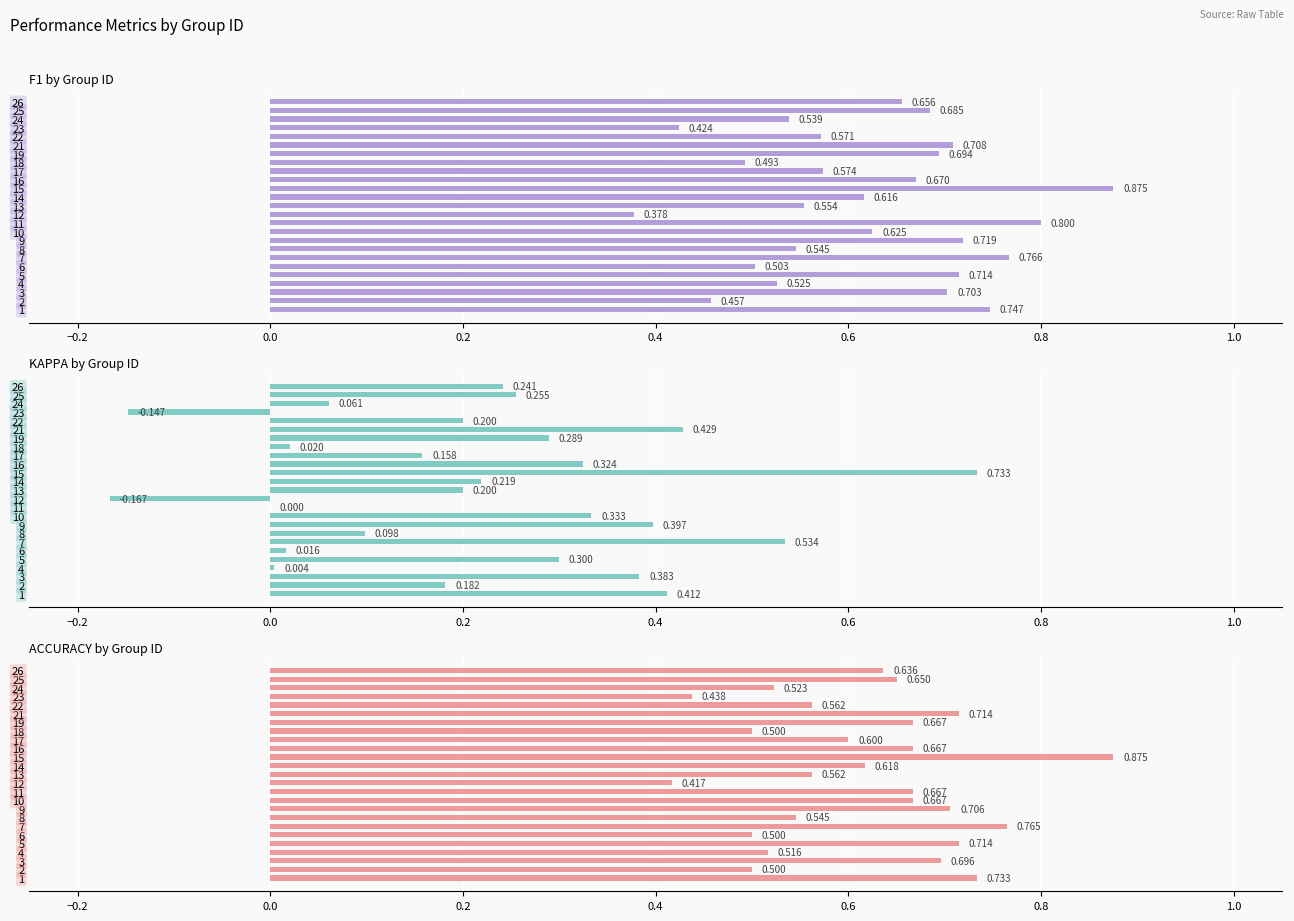

How many bars are there in each group?

3